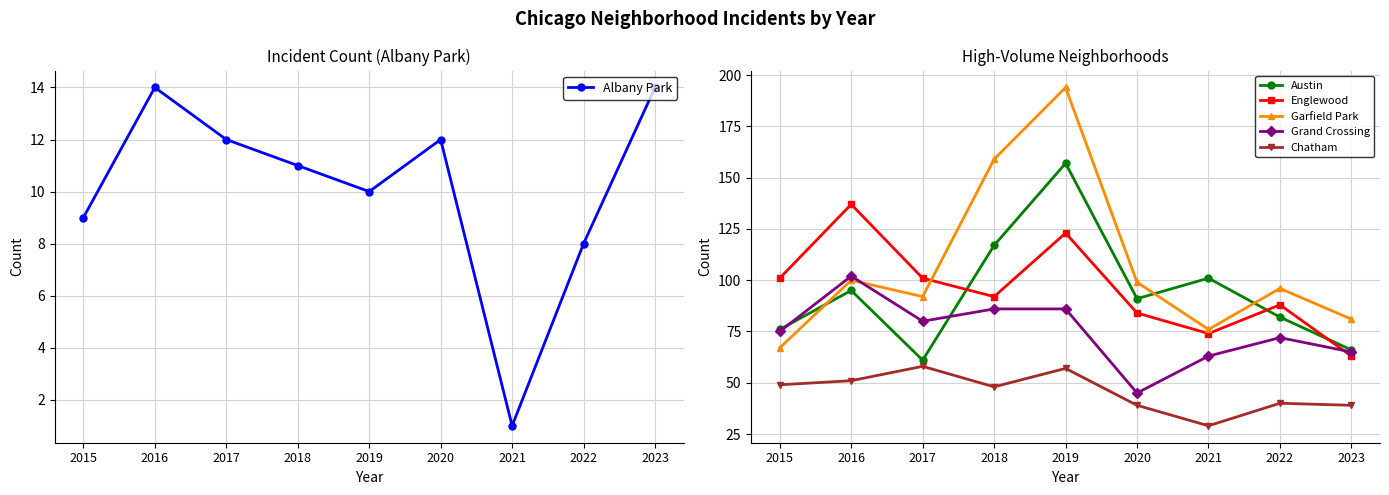

What is the lowest value of the Austin series?

61